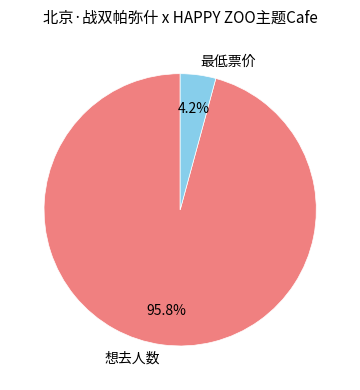

True or false: 想去人数 accounts for 96% of the total.

True